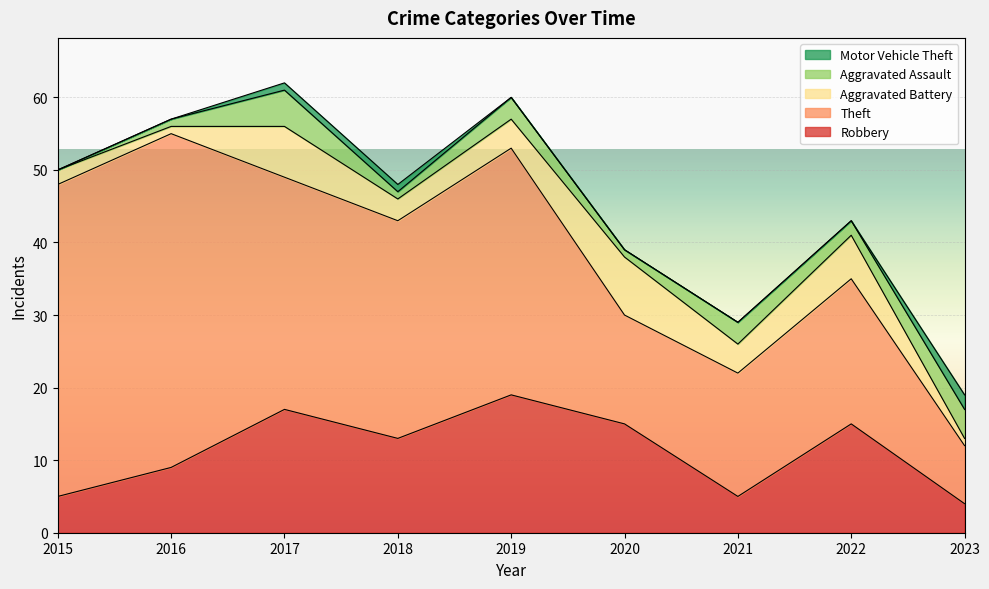

At which category is the sum across all series the highest?

2017